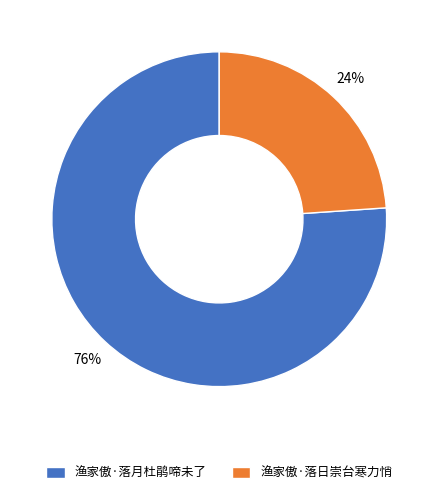

Which slice is the largest?

渔家傲·落月杜鹃啼未了